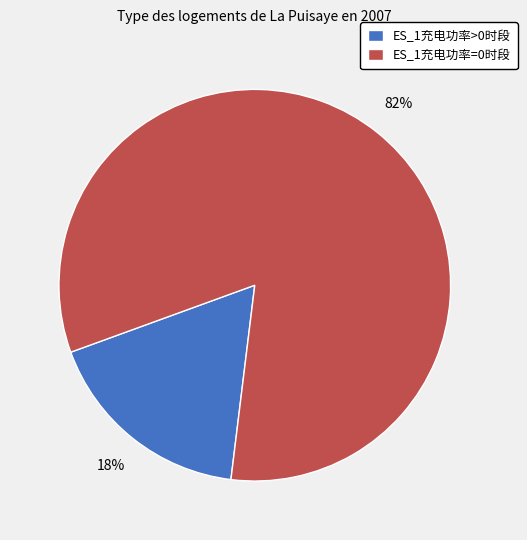

Does any single category account for the majority?

Yes